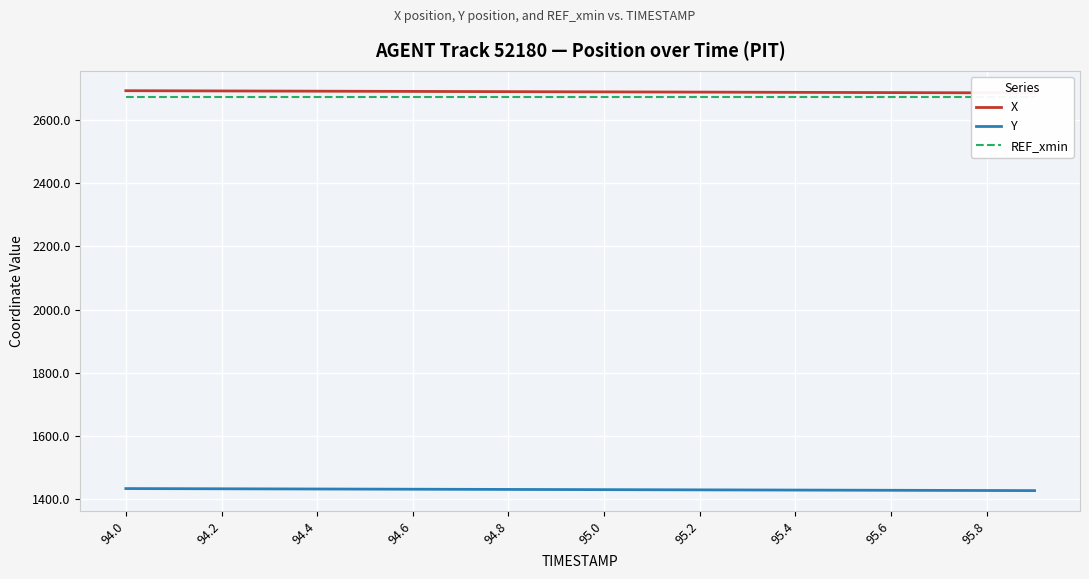

Is it true that Y equals 2123.2 at 94.6?

False